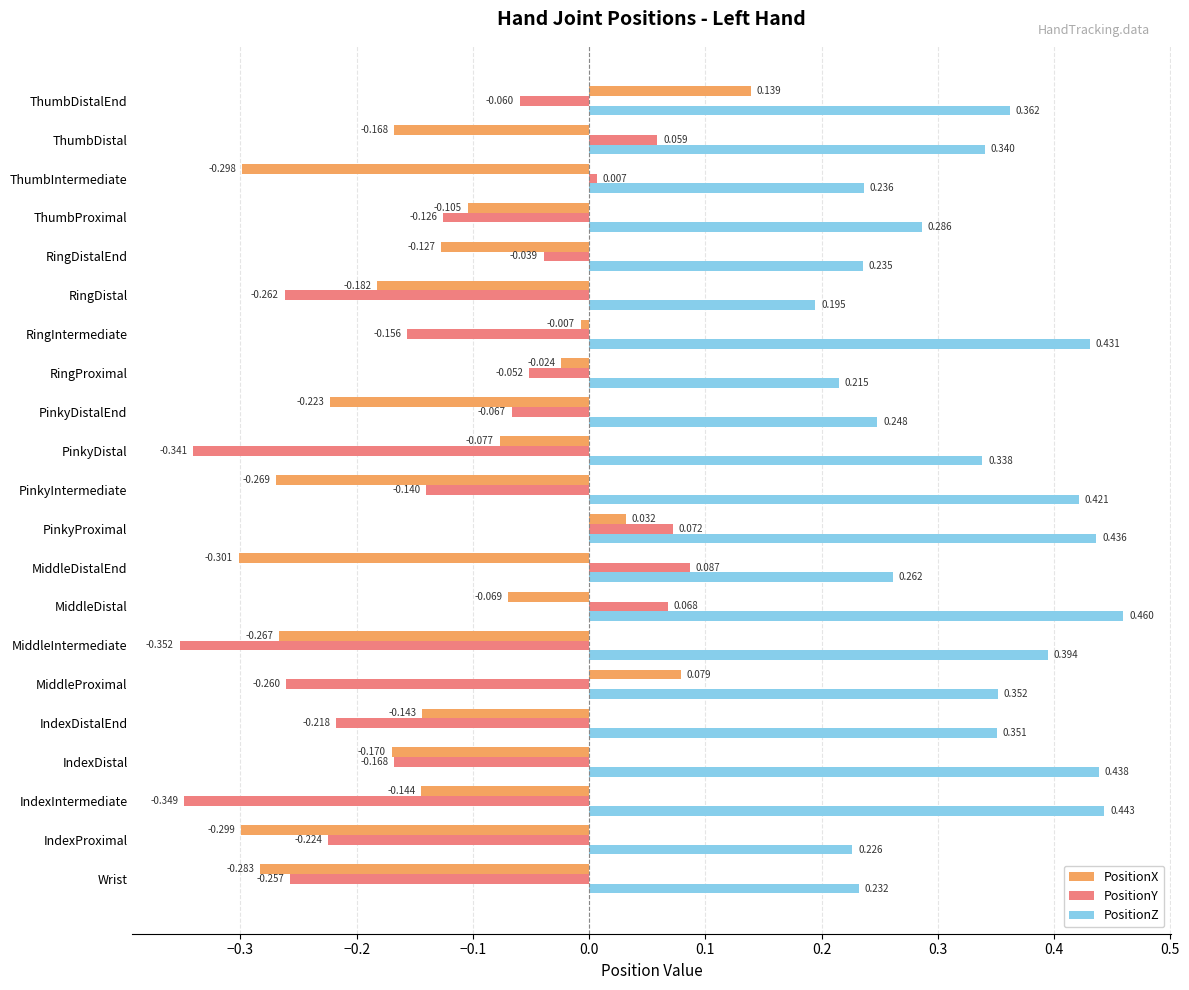

At IndexDistal, list the series in order from largest to smallest.

PositionZ, PositionY, PositionX